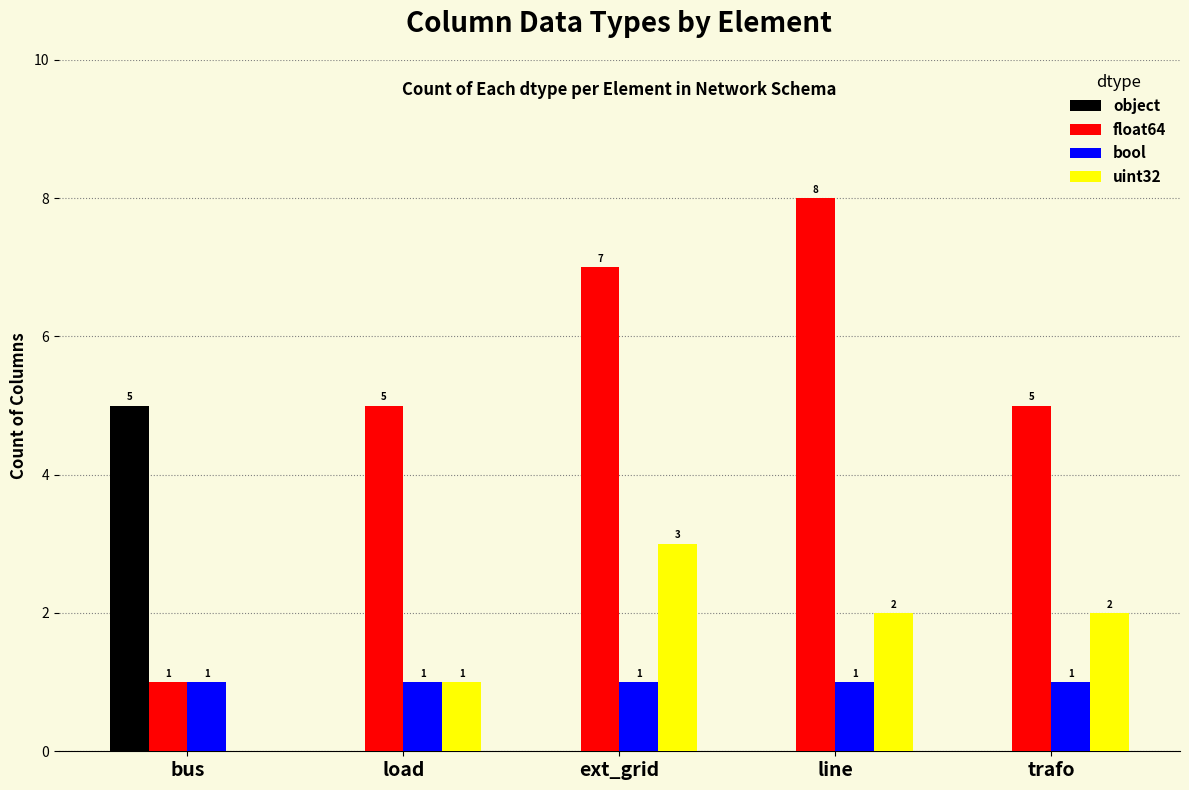

Are the bars grouped side by side (vs. stacked)?

Yes